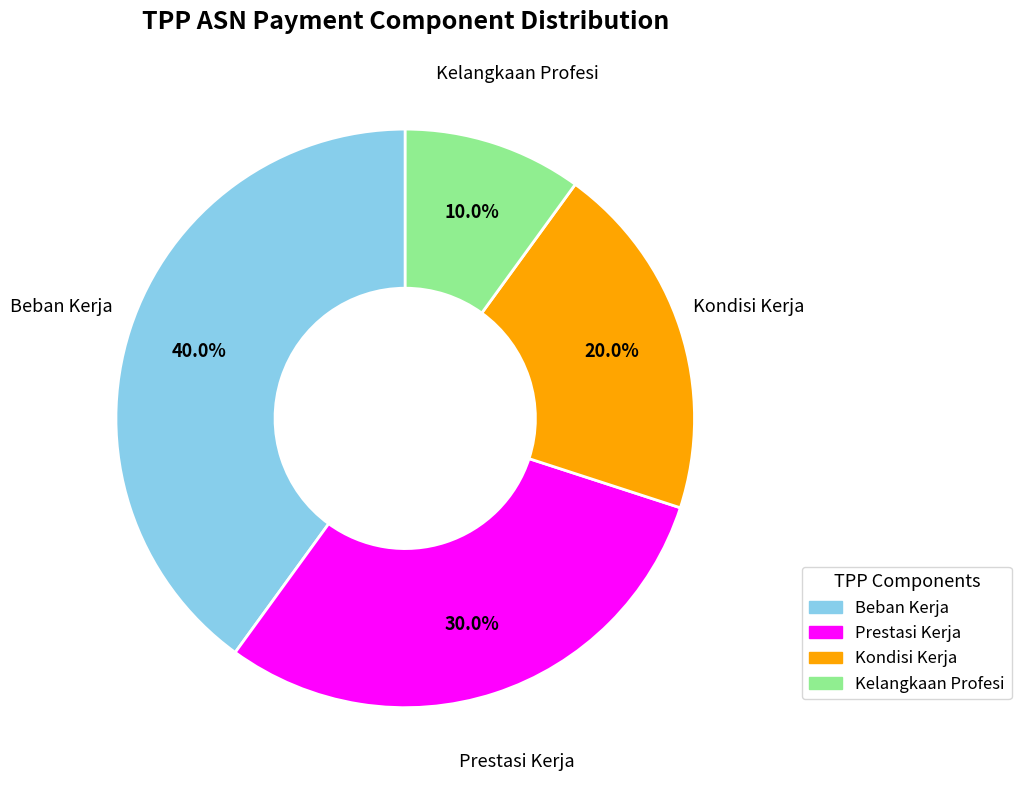

To the nearest percent, what is the difference between the largest and smallest slice percentages?

30%